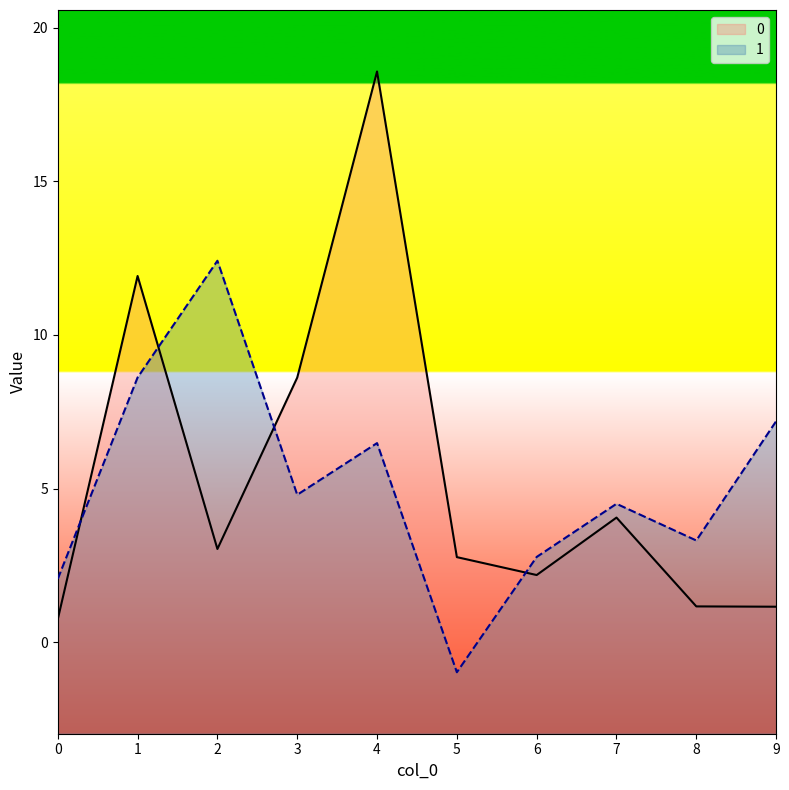

How many interior local peaks does the 0 series have?

3